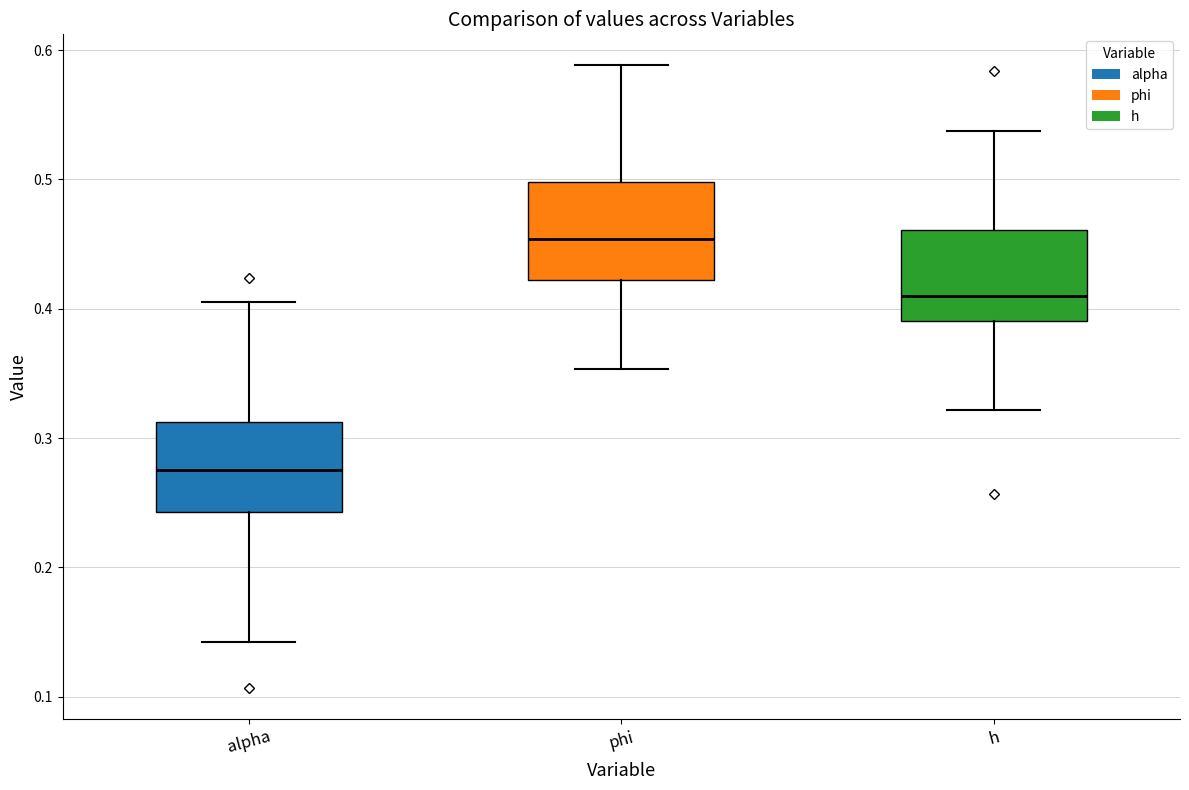

Reading left to right, transcribe this box plot: for each box, give where its median line is, the range the box spans, and where its two whiskers end, as read against the y-axis. The values are not printed on the chart, so give them approximately, as read against the axis.

alpha: median 0.28, box 0.24 to 0.31, whiskers 0.14 to 0.41
phi: median 0.45, box 0.42 to 0.50, whiskers 0.35 to 0.59
h: median 0.41, box 0.39 to 0.46, whiskers 0.32 to 0.54